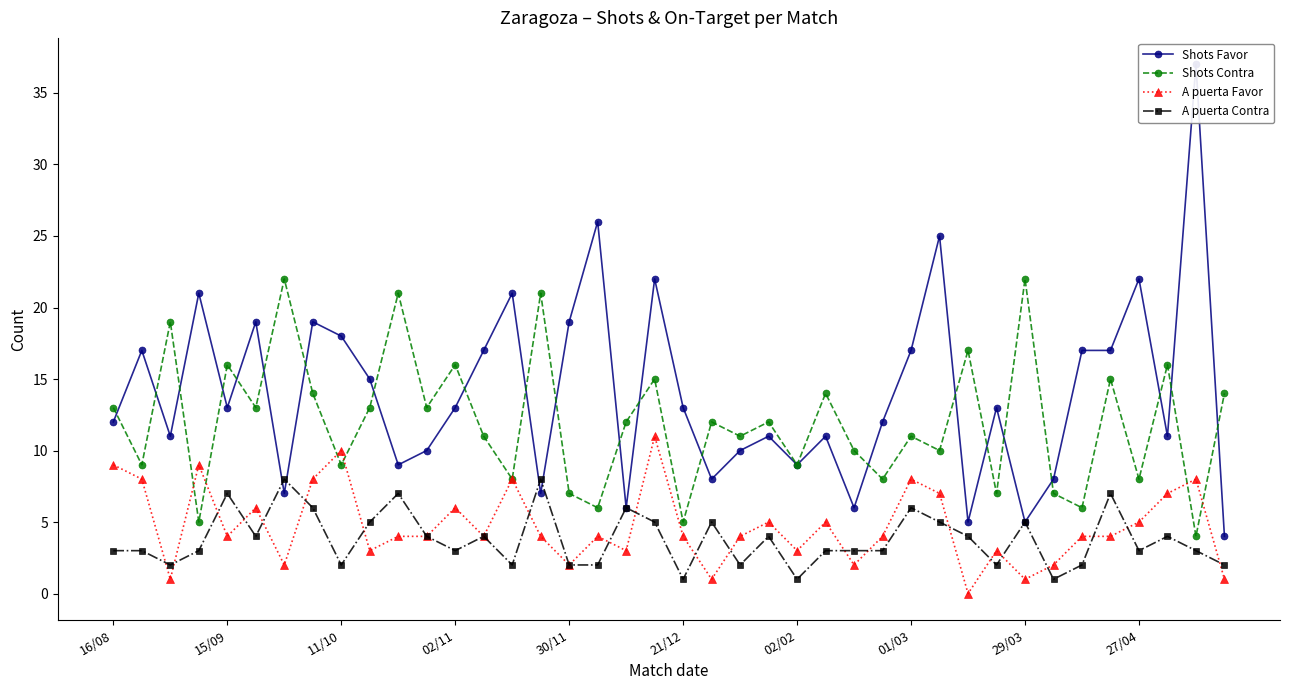

Is it true that A puerta Favor equals 12 at 01/03?

False